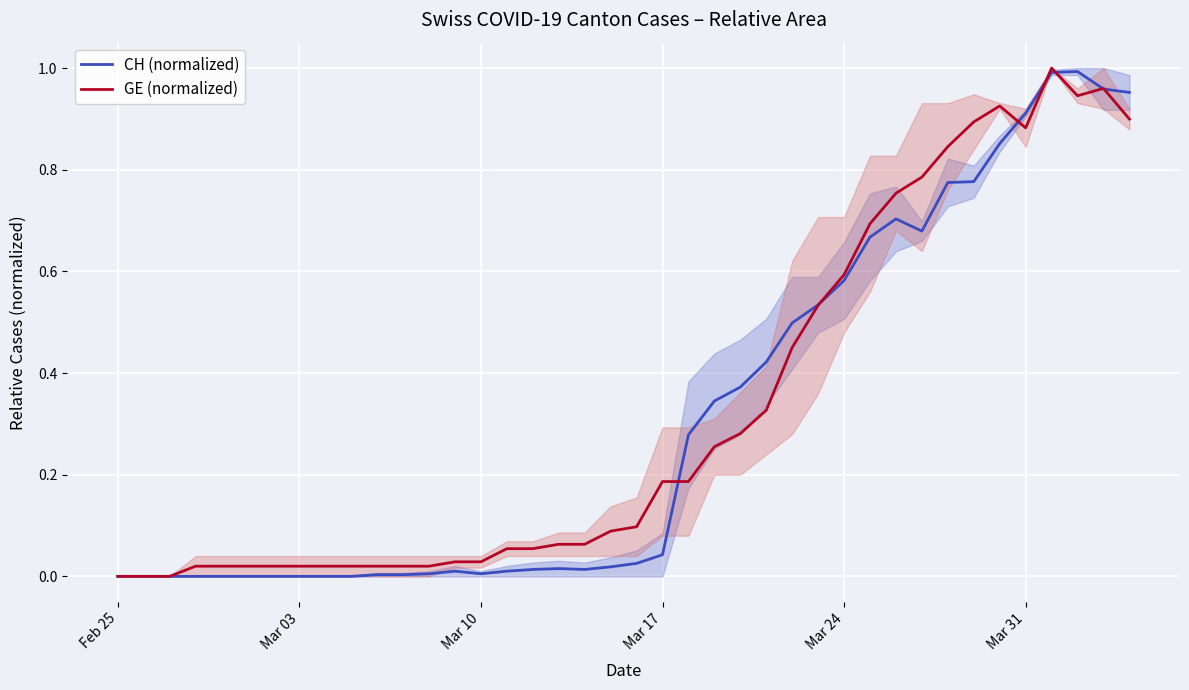

The CH (normalized) series shows 0.2 at Mar 24. True or false?

False